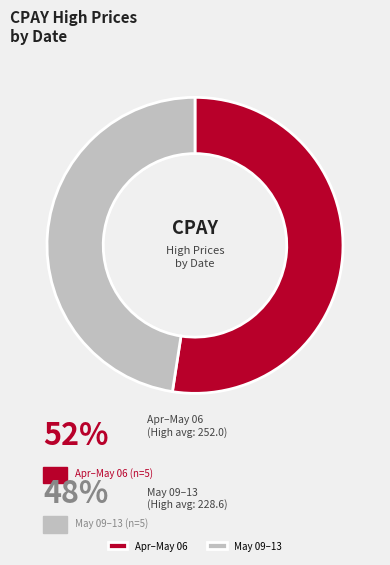

How many slices are in this pie chart?

2